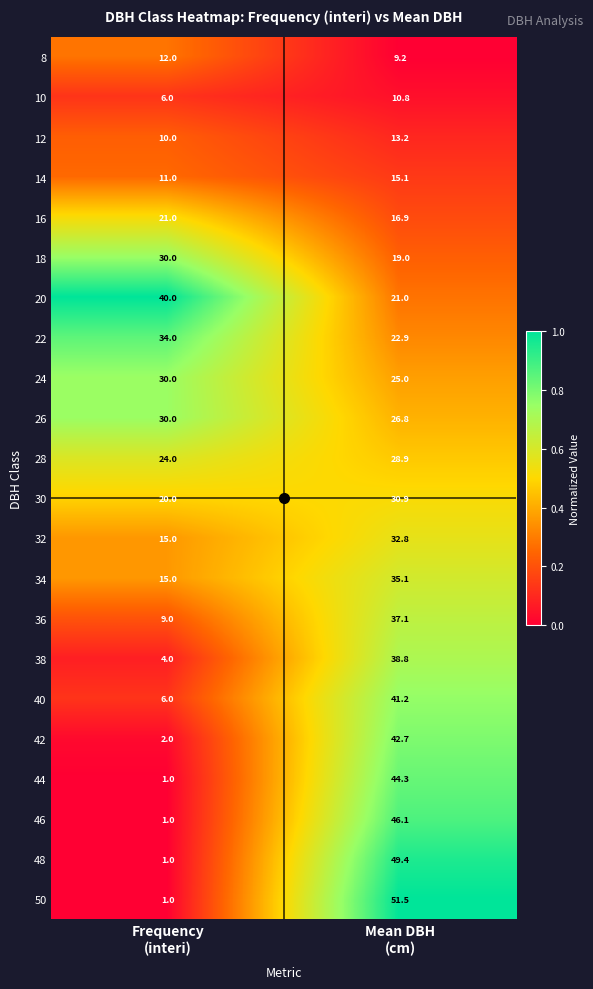

Which series has the largest range (max minus min)?

50